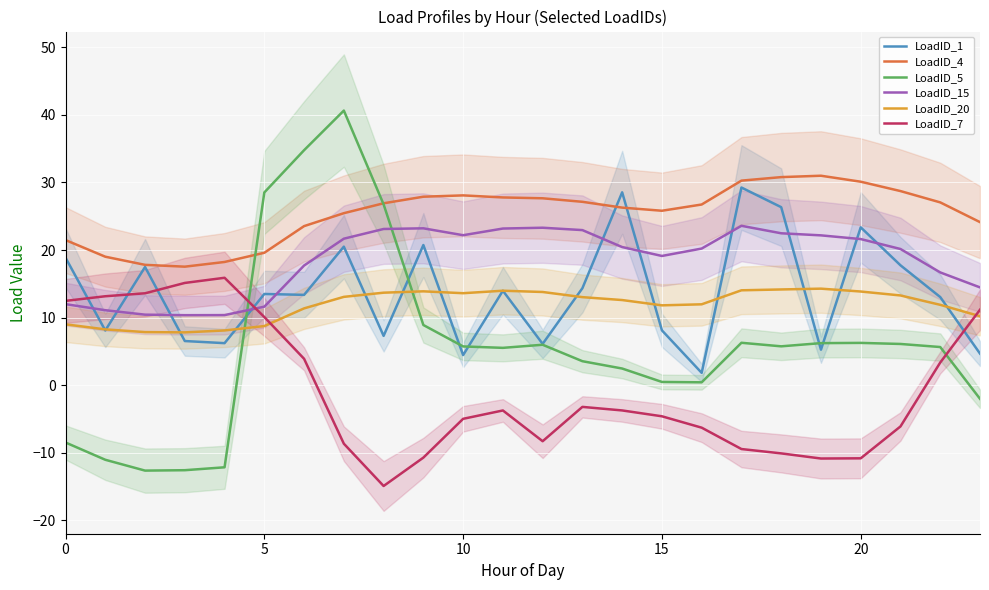

In LoadID_4, how many points are higher than both neighbors (excluding endpoints)?

2